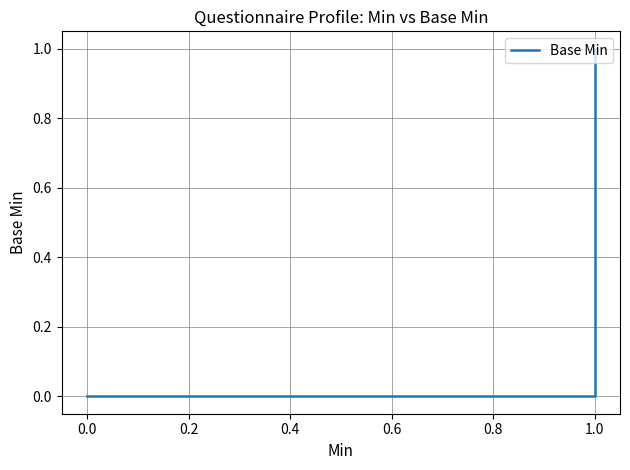

What position from the right is 0.2?

17